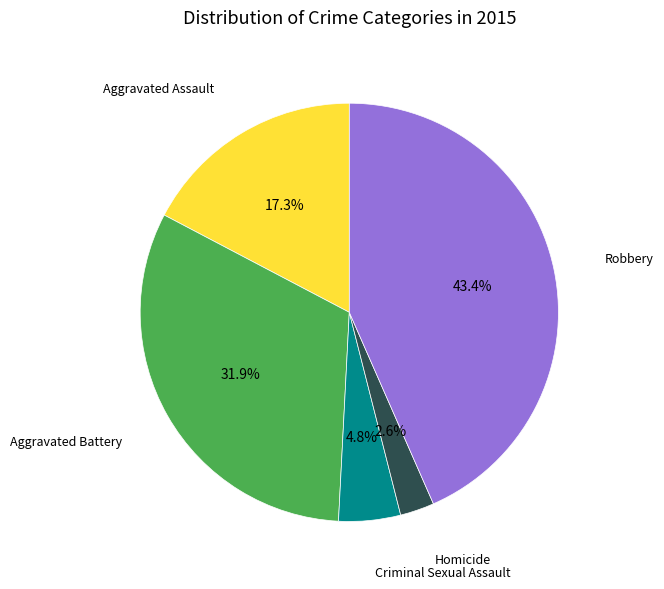

What is the largest slice in the pie chart?

Robbery